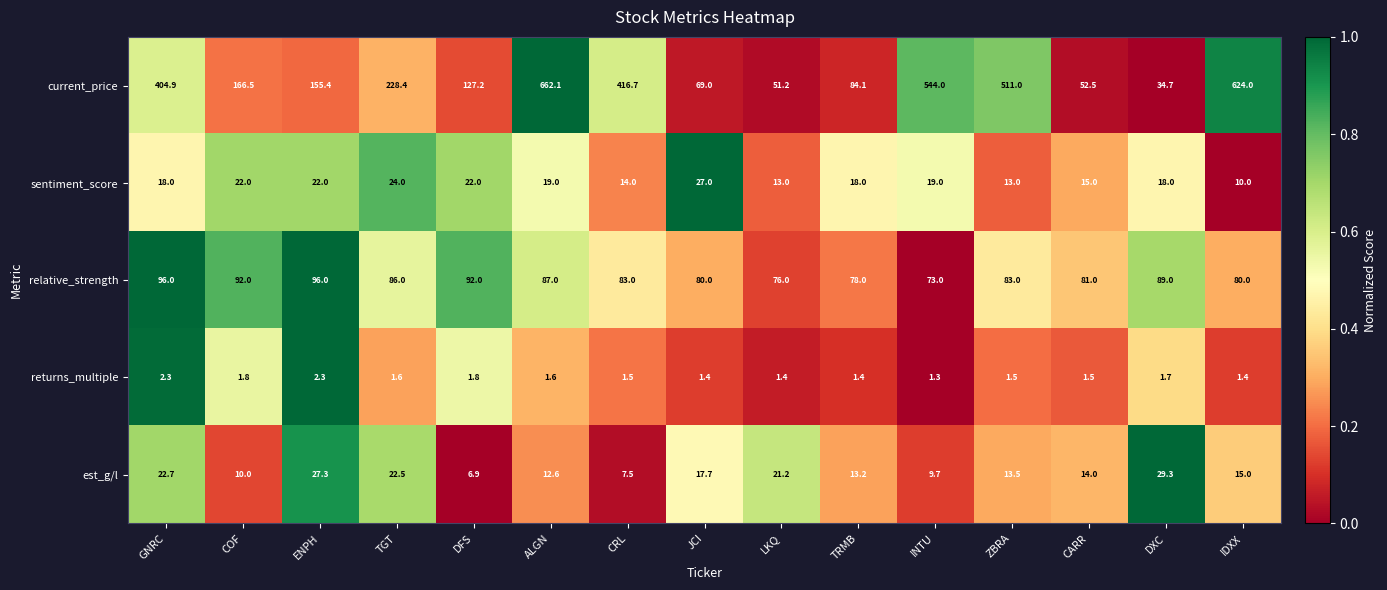

Is the value of est_g/l at ALGN greater than the value of returns_multiple at GNRC?

Yes